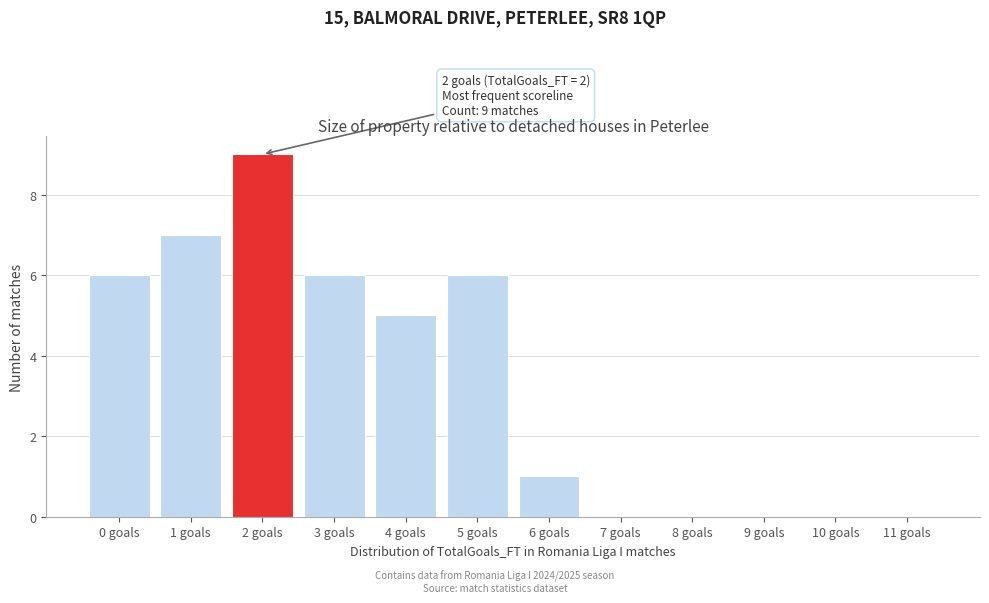

Reading left to right, what are all the values shown in this chart?

0 goals=6	1 goals=7	2 goals=9	3 goals=6	4 goals=5	5 goals=6	6 goals=1	7 goals=0	8 goals=0	9 goals=0	10 goals=0	11 goals=0